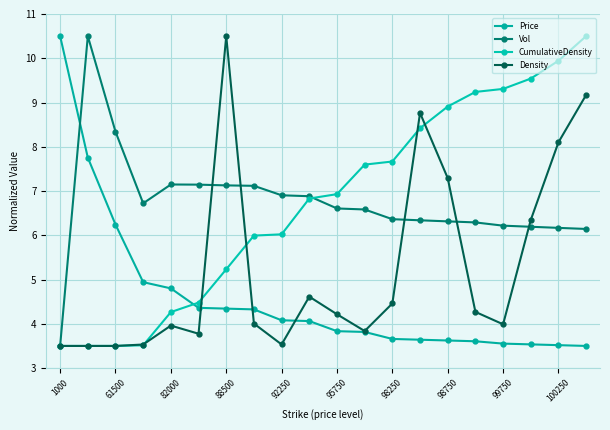

What is the minimum value shown in the chart?

3.5